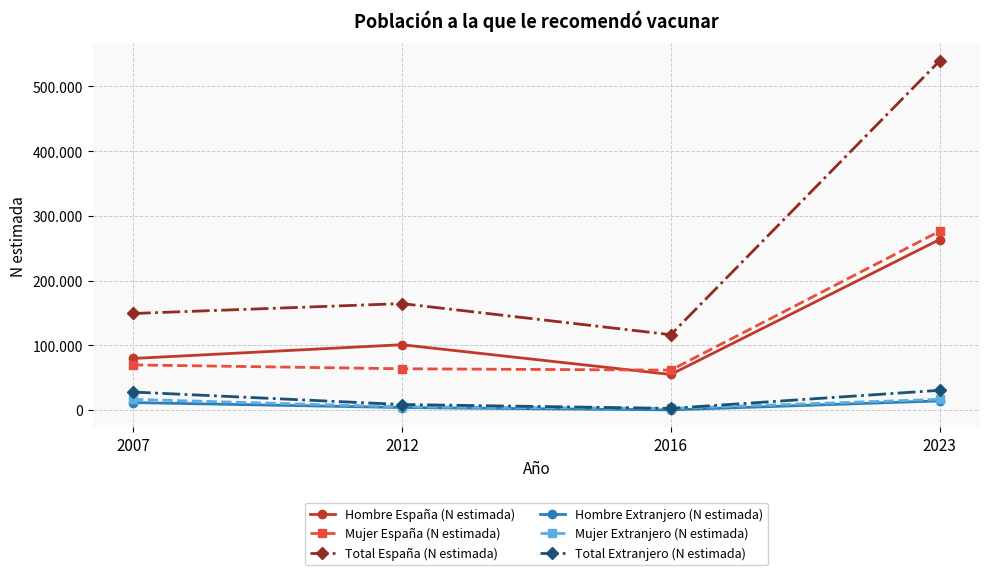

Which series has the largest range (max minus min)?

Total España (N estimada)